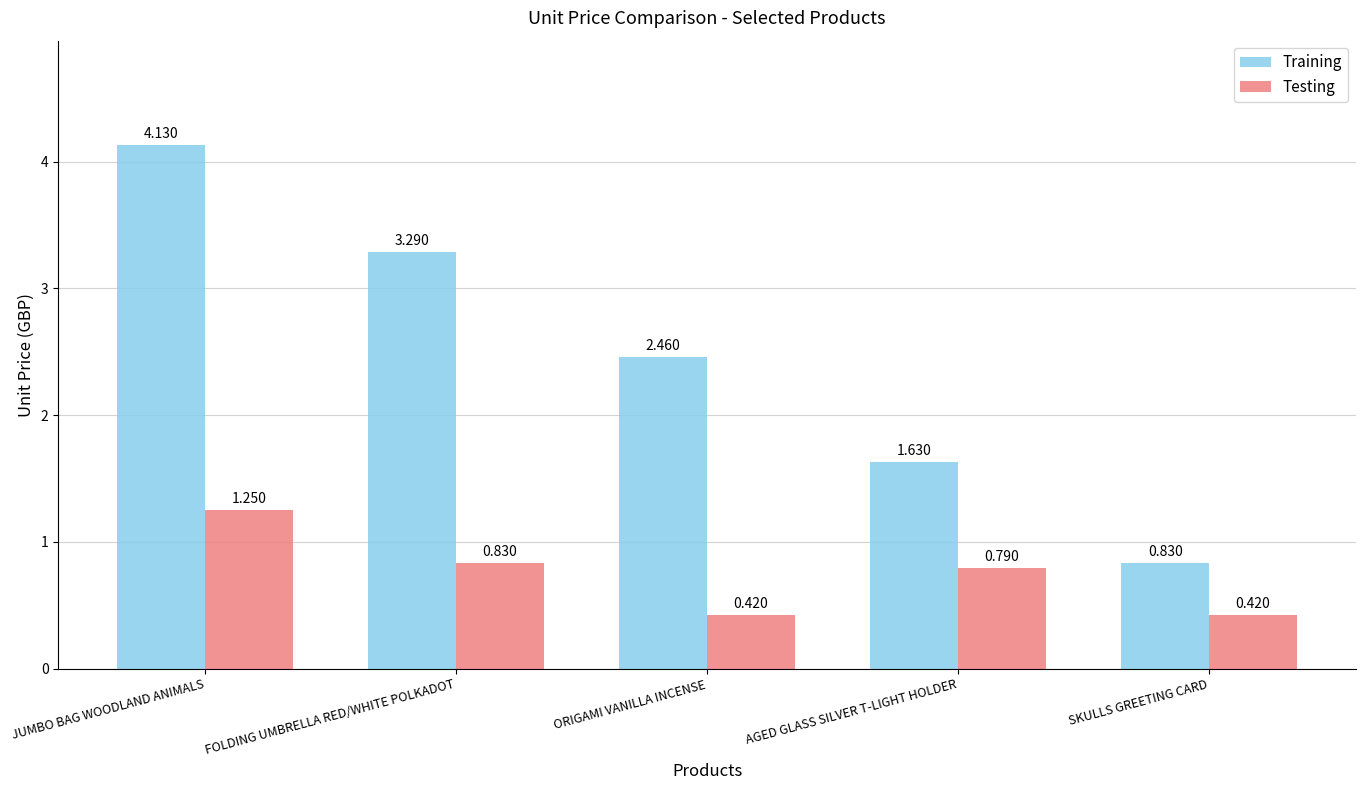

Rank the categories by Training value from lowest to highest.

SKULLS GREETING CARD, AGED GLASS SILVER T-LIGHT HOLDER, ORIGAMI VANILLA INCENSE, FOLDING UMBRELLA RED/WHITE POLKADOT, JUMBO BAG WOODLAND ANIMALS